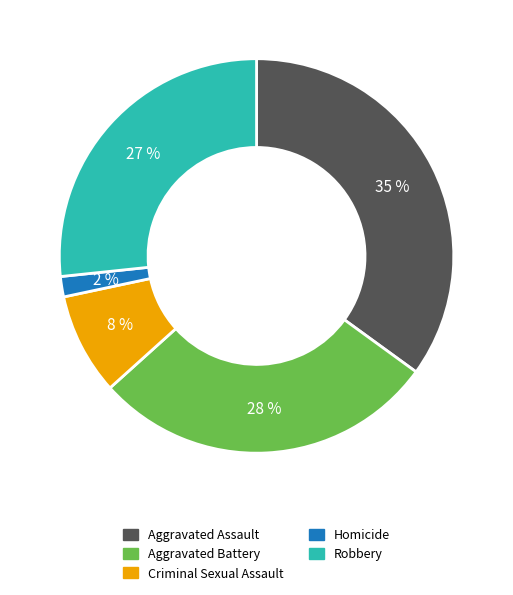

How many segments does this pie chart have?

5